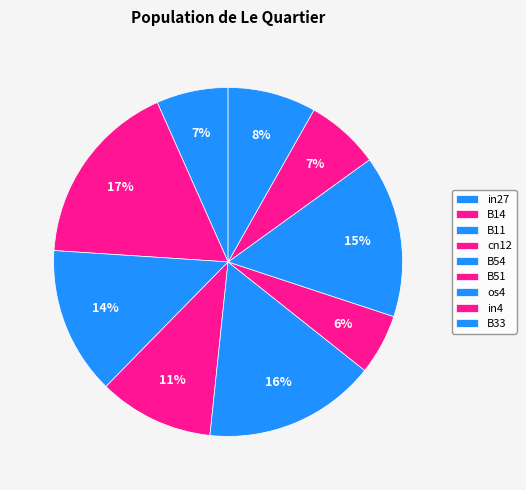

Is the sum of B33 and B14 greater than half?

No